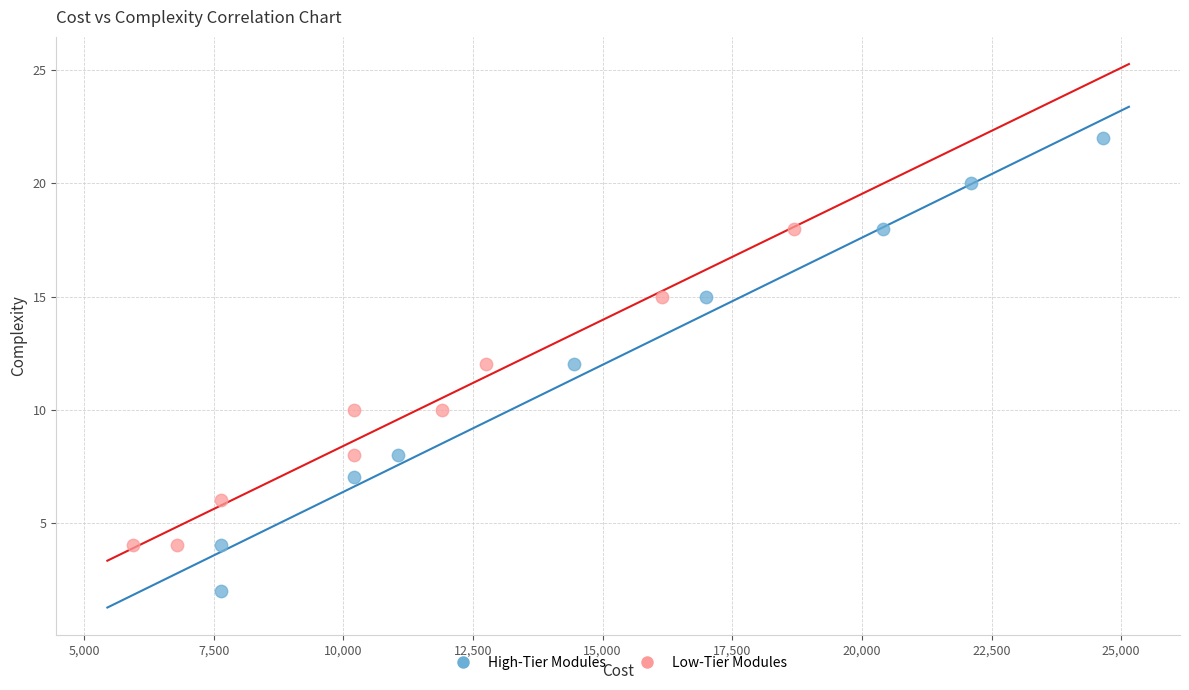

Which series contains the highest Y value?

High-Tier Modules